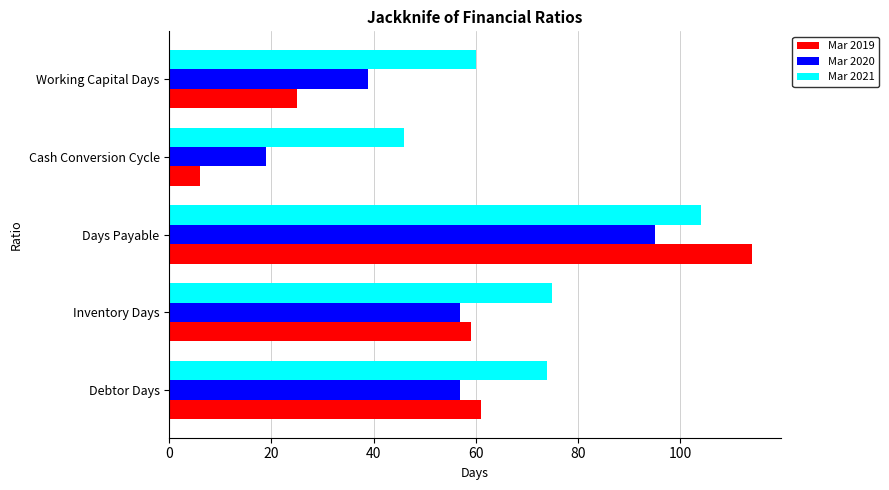

Is it true that Mar 2019 equals 25 at Working Capital Days?

True